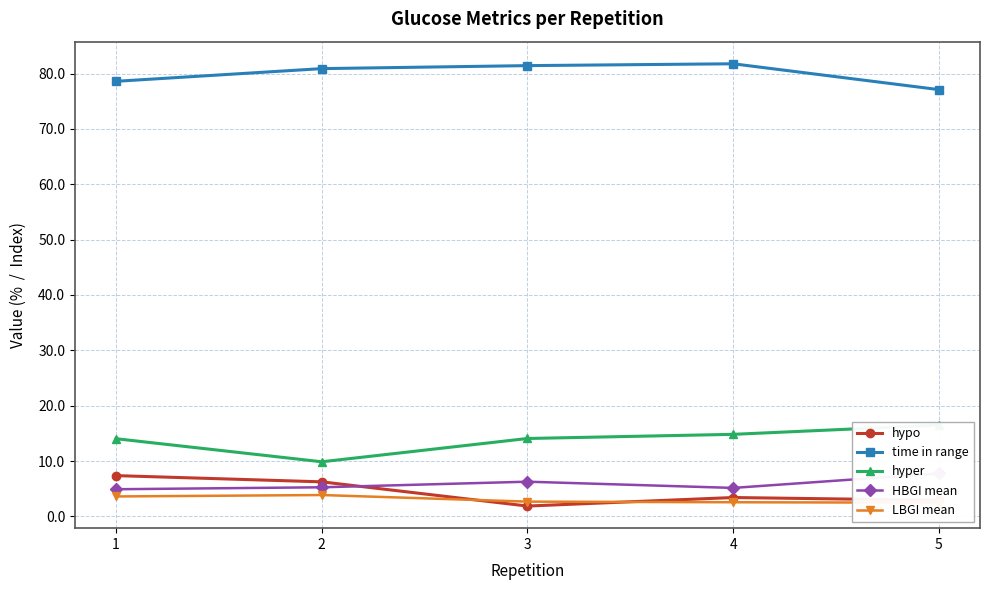

Where does the hyper series first go above 14?

1